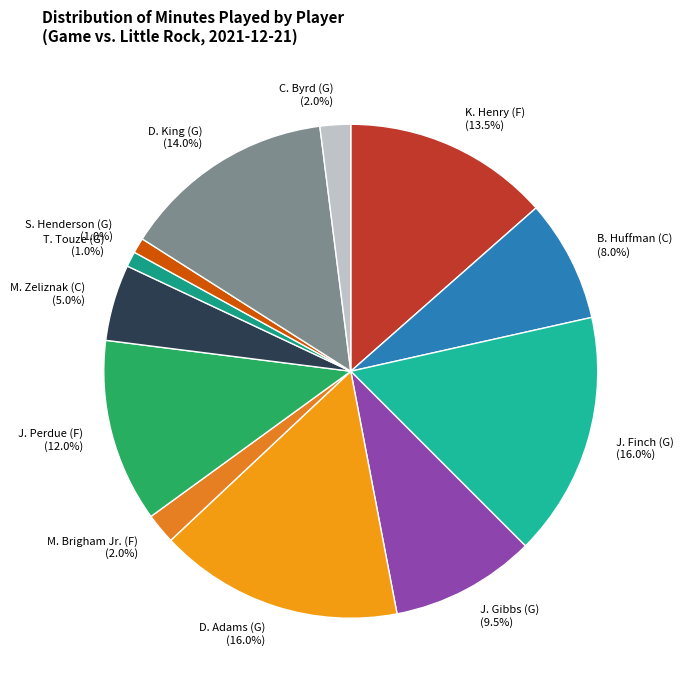

How much of the chart is everything except S. Henderson (G)?

99.0%